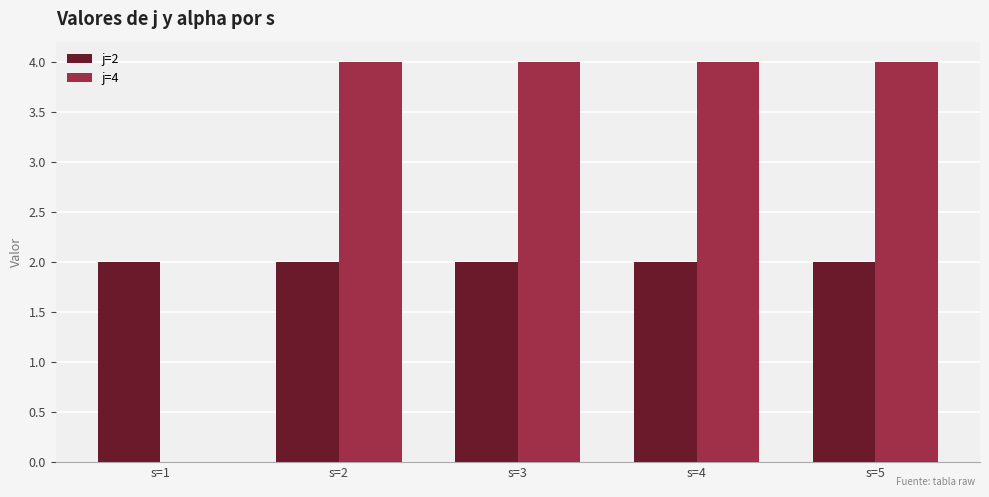

What are all the series names shown in the legend?

j=2, j=4